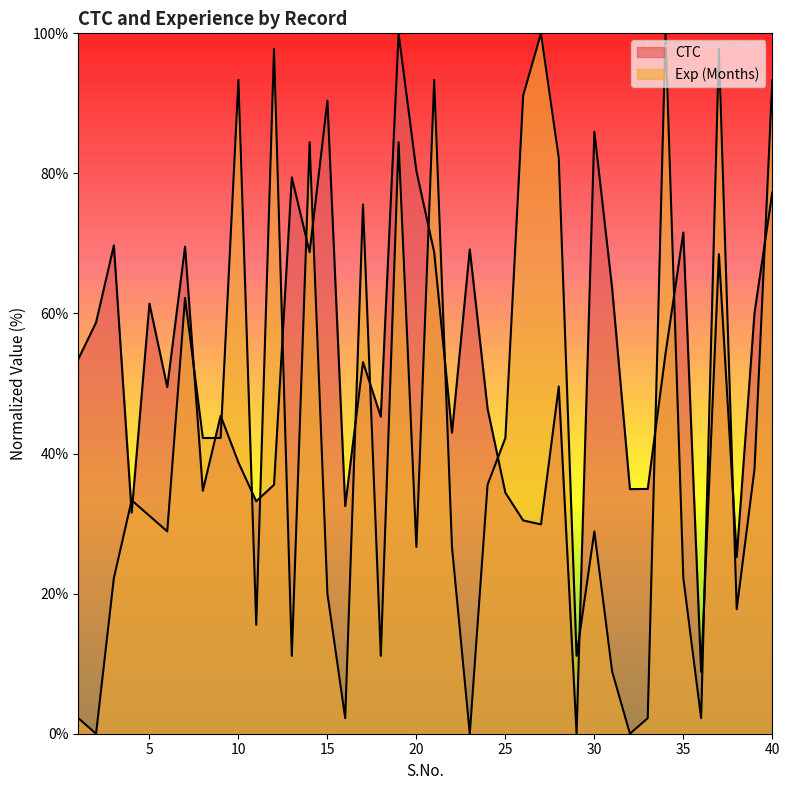

Does the chart have visible grid lines?

No